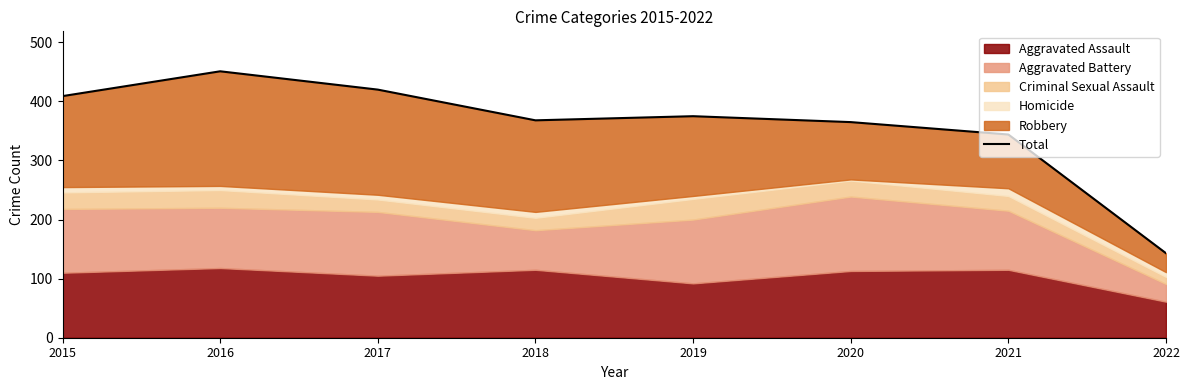

List the labels in order of value, smallest first.

2022, 2021, 2020, 2018, 2019, 2015, 2017, 2016